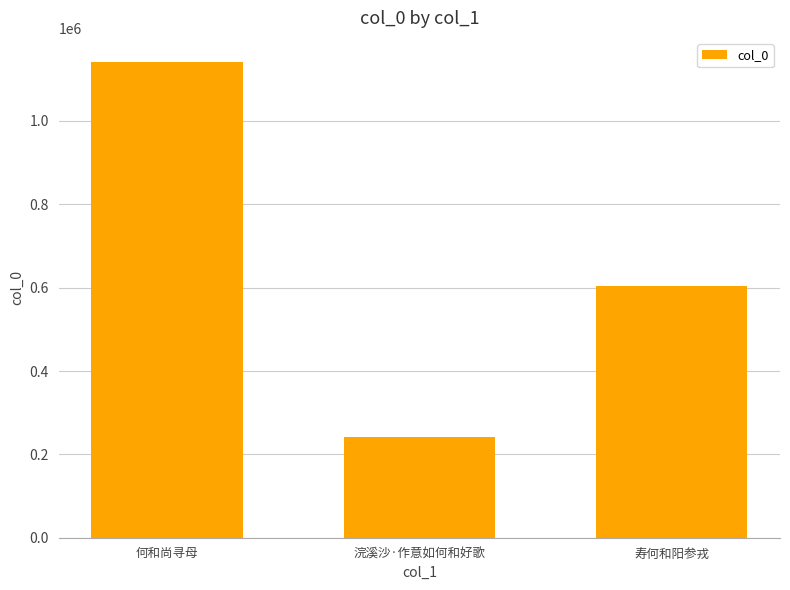

What is the maximum value shown in the chart?

1142139